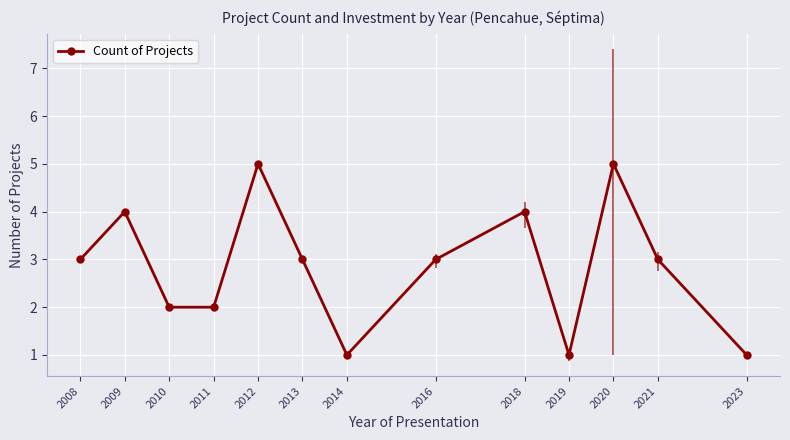

Reading left to right, transcribe all the data shown in this chart.

2008=3	2009=4	2010=2	2011=2	2012=5	2013=3	2014=1	2016=3	2018=4	2019=1	2020=5	2021=3	2023=1